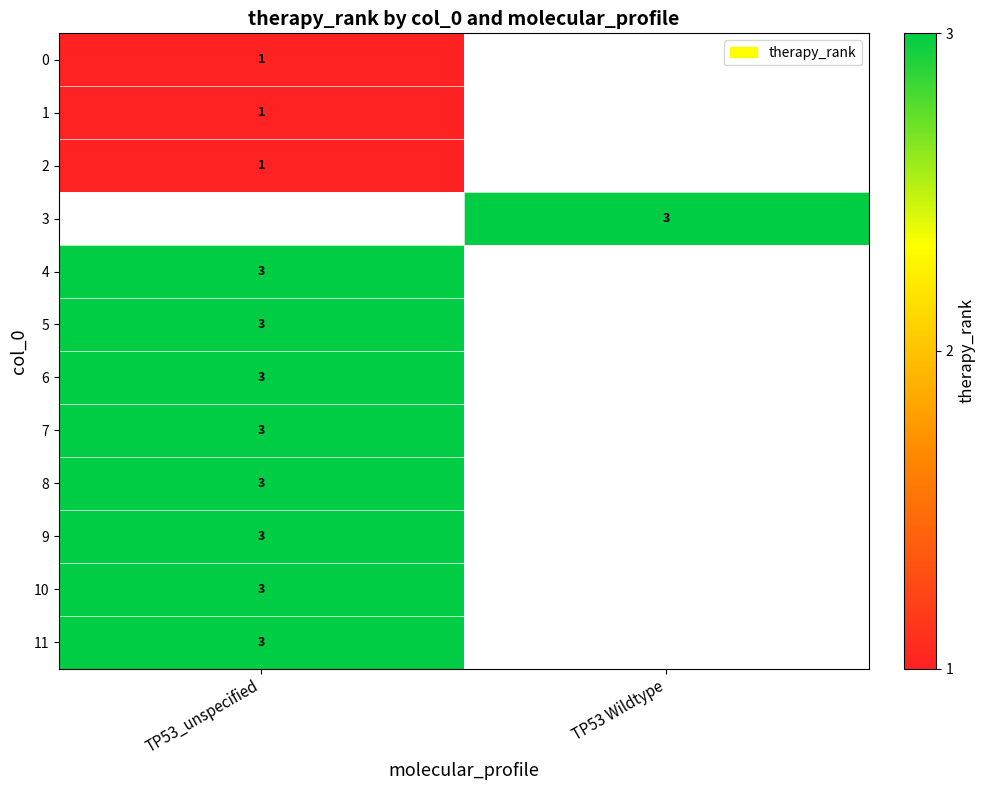

The 1 series shows 1 at TP53_unspecified. True or false?

True